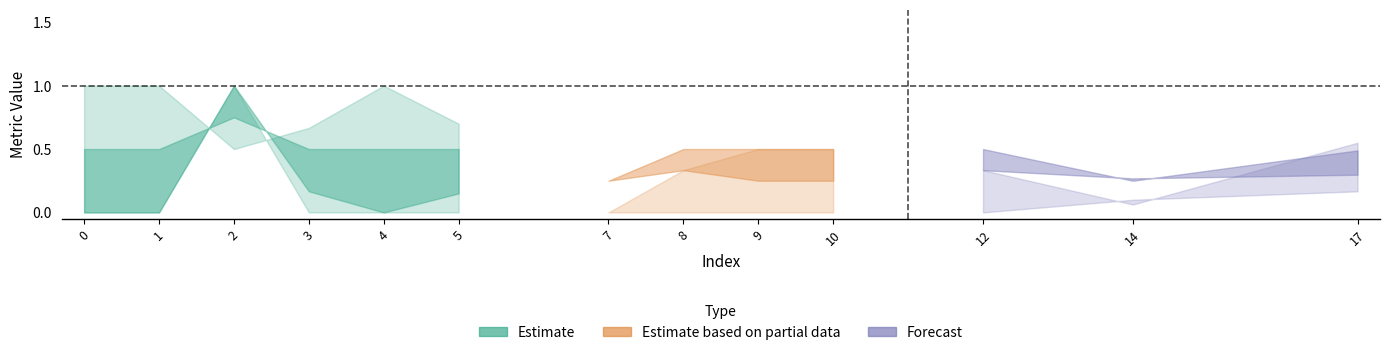

Rank the categories by recall value from lowest to highest.

0, 1, 3, 4, 5, 7, 8, 9, 10, 12, 14, 17, 2